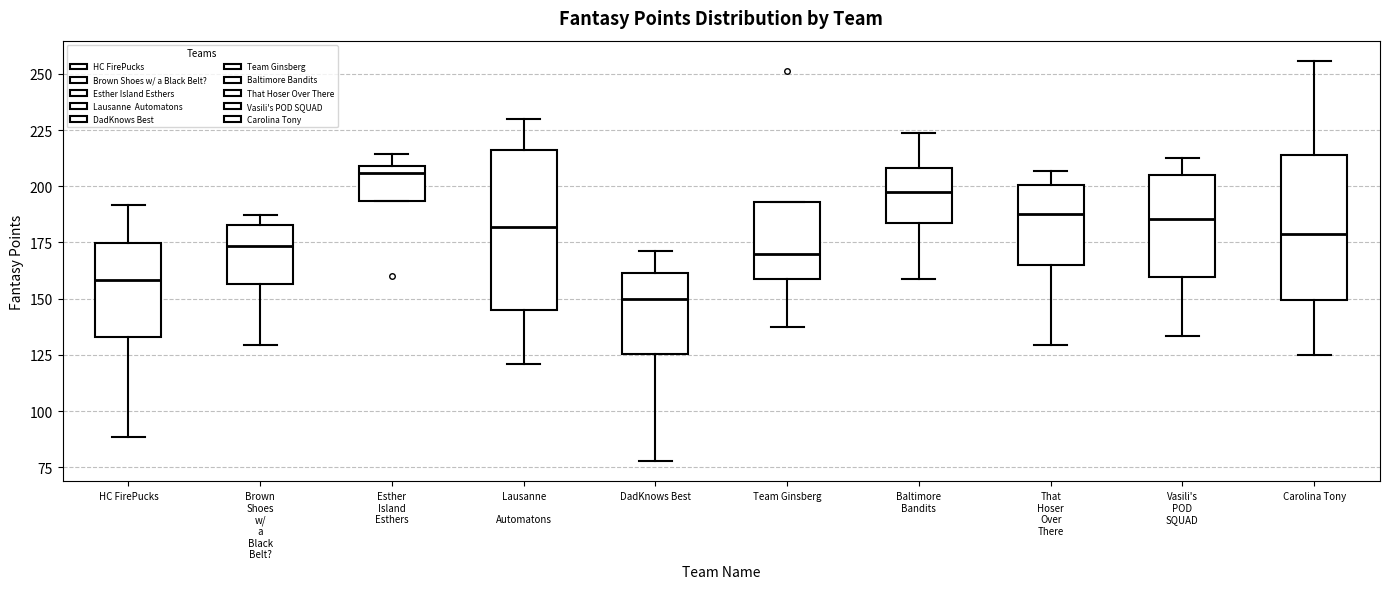

Where does the upper whisker of the box for Carolina Tony end on the y-axis? The values are not printed on the chart, so give them approximately, as read against the axis.

255